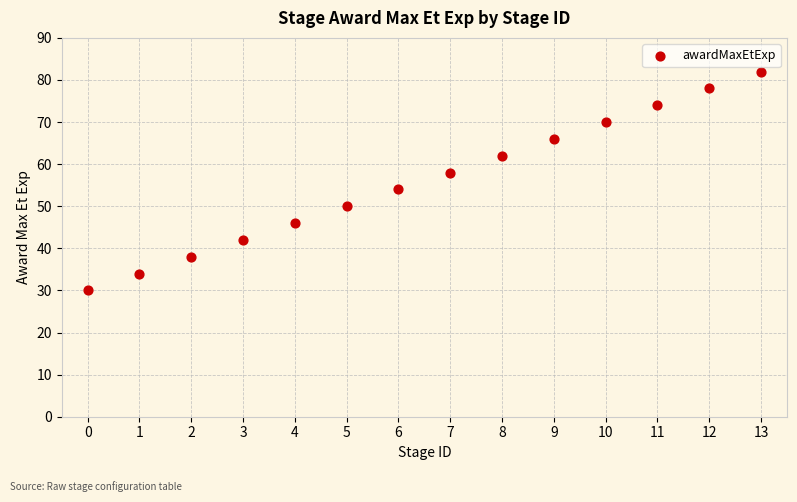

What is the range of Y values (max minus min)?

52